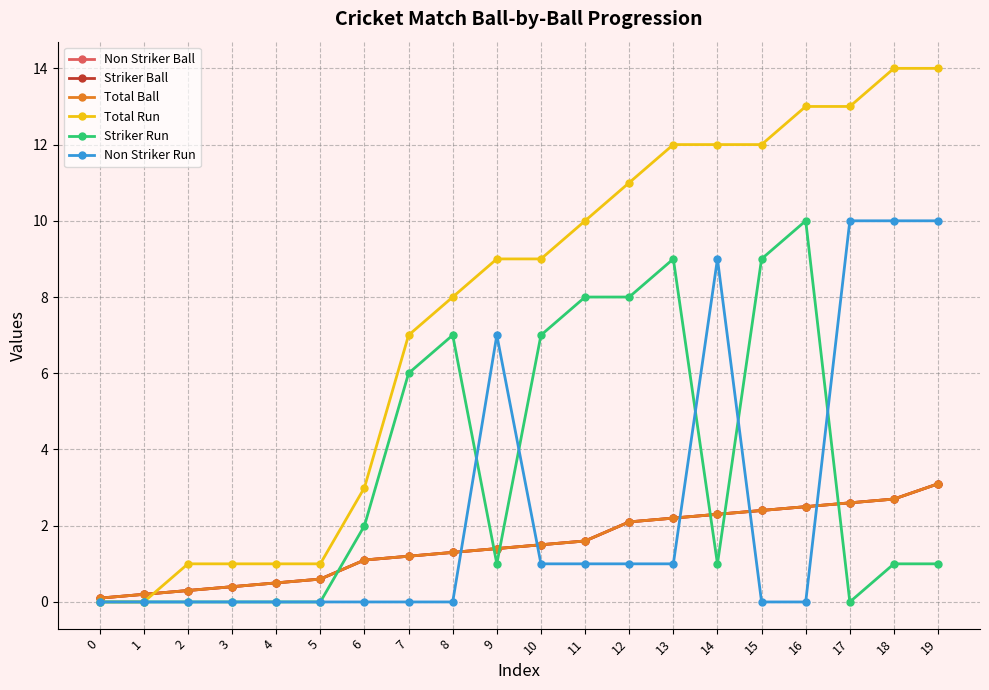

At which category is the sum across all series the highest?

19